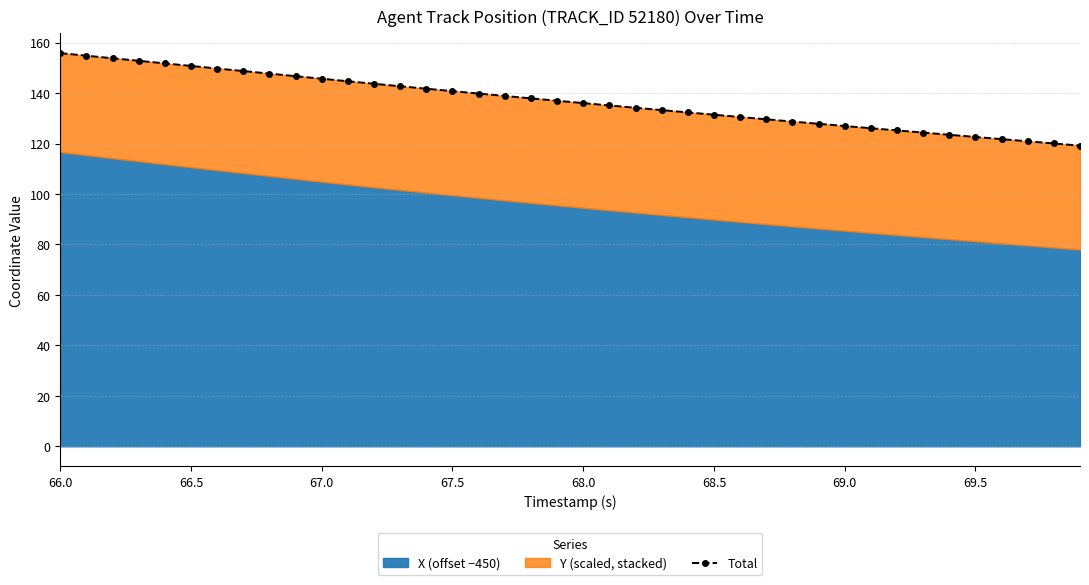

How many data points are above 136?

21